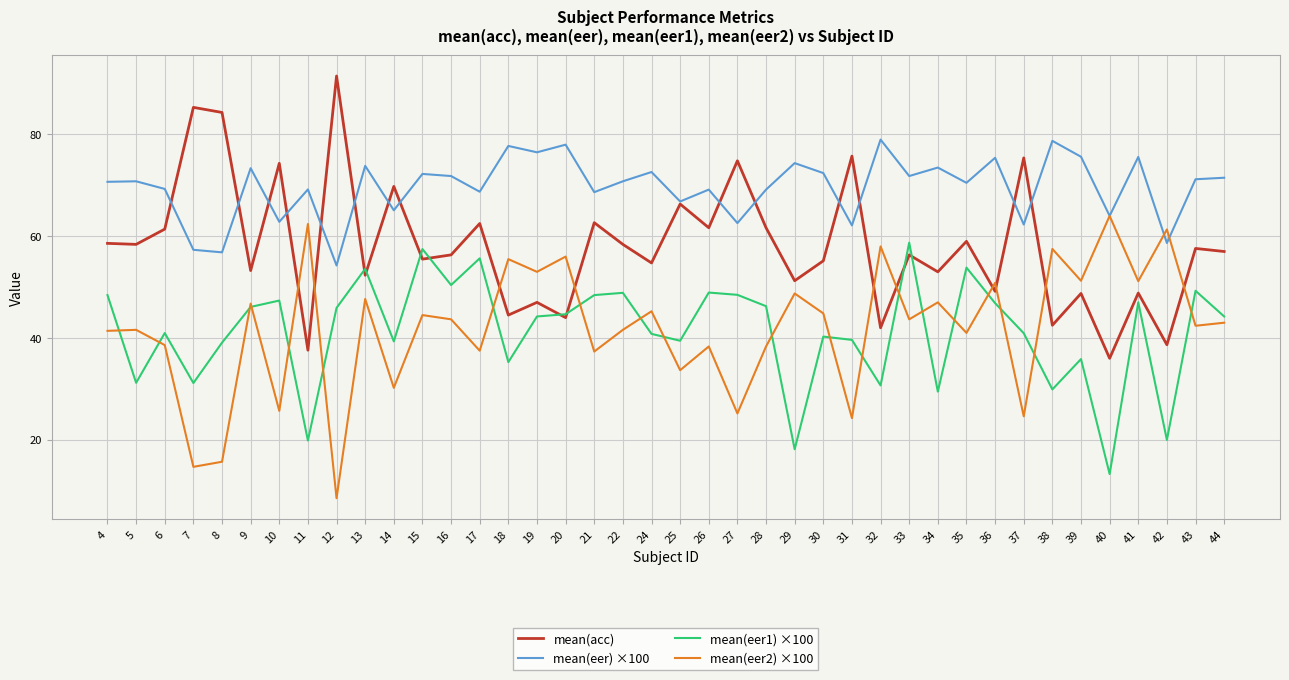

What is the average value of the mean(eer) ×100 series?

69.6